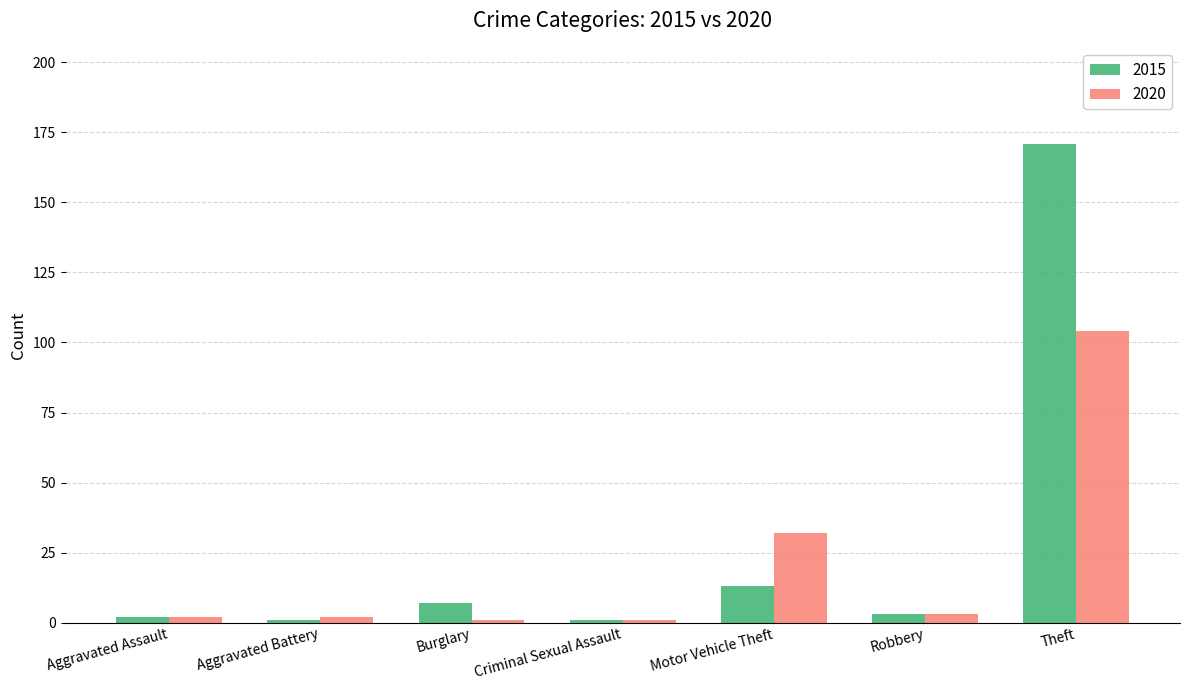

Which series has the largest range (max minus min)?

2015